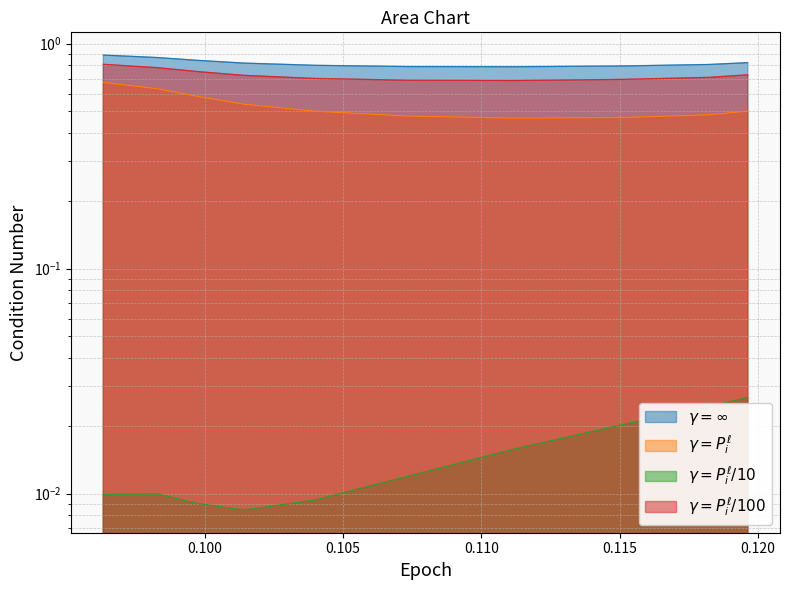

True or false: 0.009903622909449041 and 0.8898146305084229 cross at least once.

False